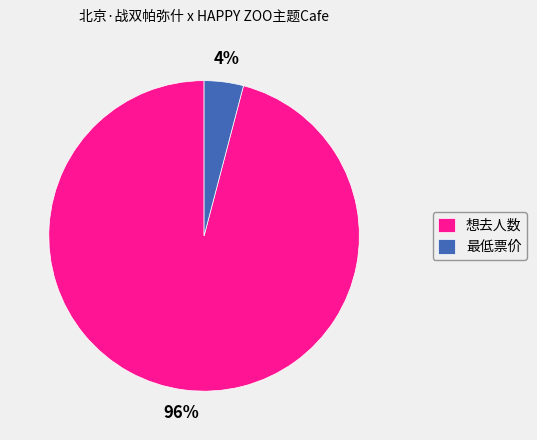

What percentage is the 想去人数 slice, to the nearest percent?

96%